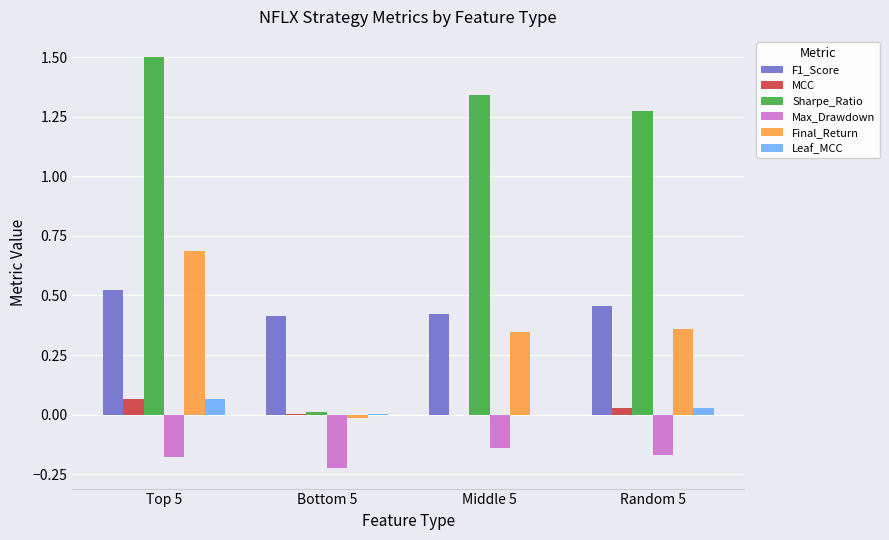

Count the number of categories in the chart.

4